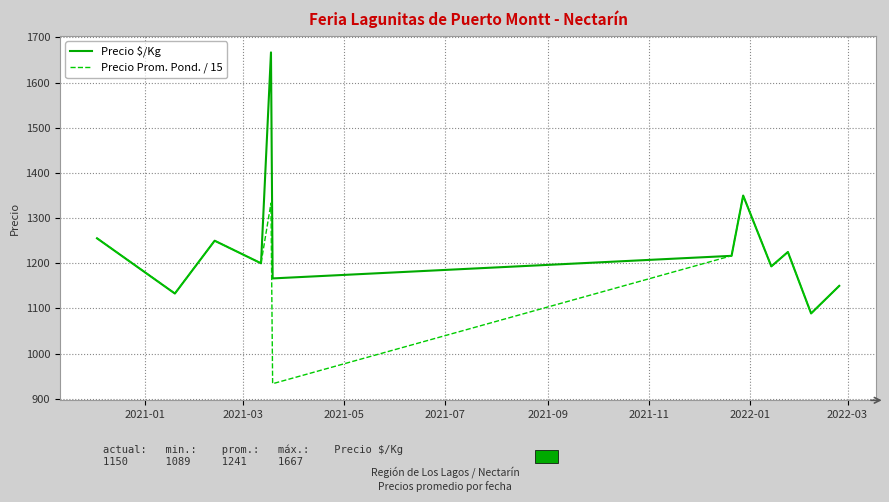

Which series has the widest spread of values?

Precio $/Kg